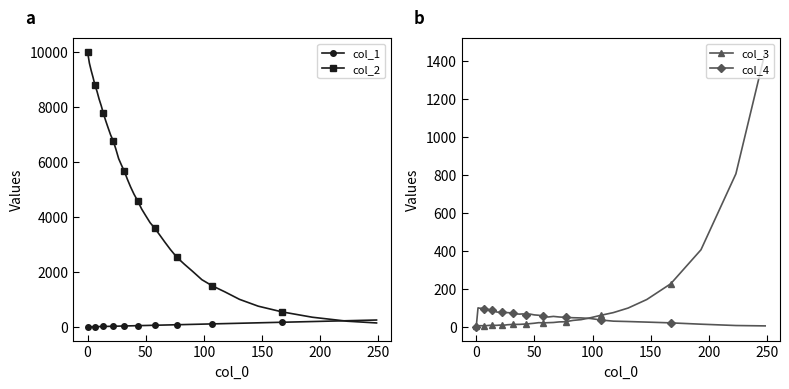

How many interior local valleys does the col_4 series have?

4